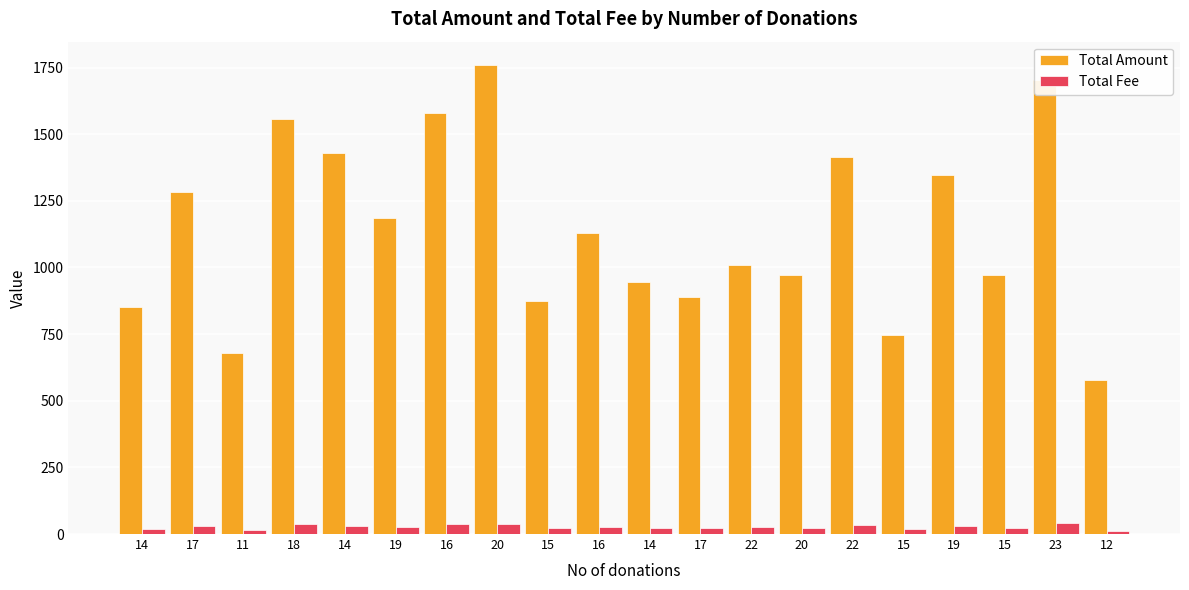

What is the difference between the maximum and minimum values in the Total Amount series?

1183.0